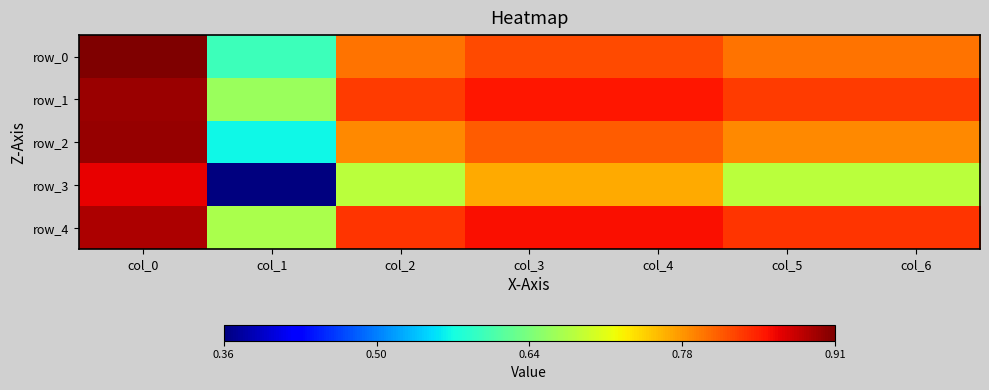

Reading left to right, what are all the values shown in this chart?

row_0: 0.9	0.6	0.8	0.8	0.8	0.8	0.8
row_1: 0.9	0.7	0.8	0.9	0.9	0.8	0.8
row_2: 0.9	0.6	0.8	0.8	0.8	0.8	0.8
row_3: 0.9	0.4	0.7	0.8	0.8	0.7	0.7
row_4: 0.9	0.7	0.8	0.9	0.9	0.8	0.8